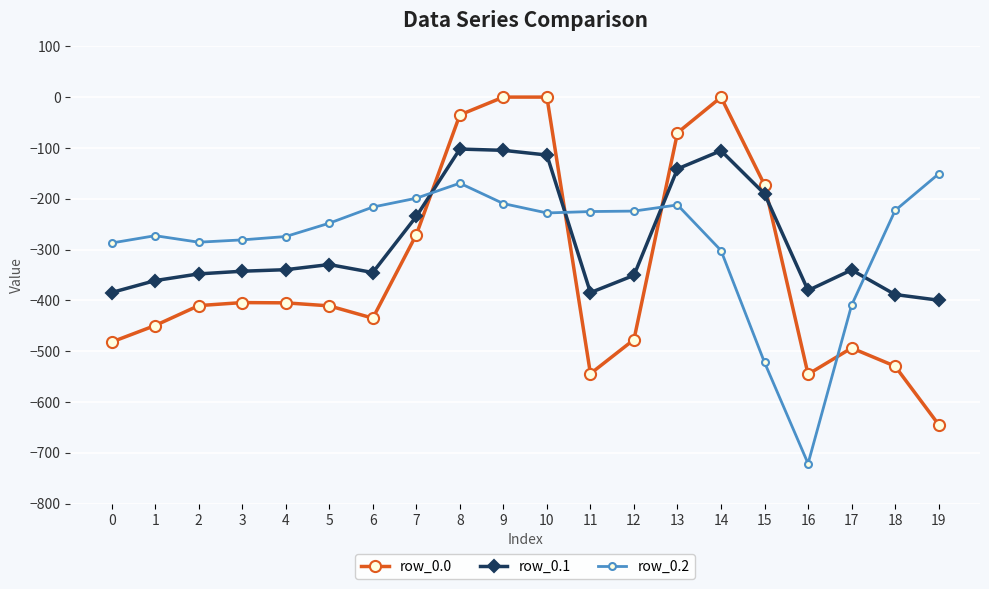

The row_0.1 series shows -89.3 at 4. True or false?

False